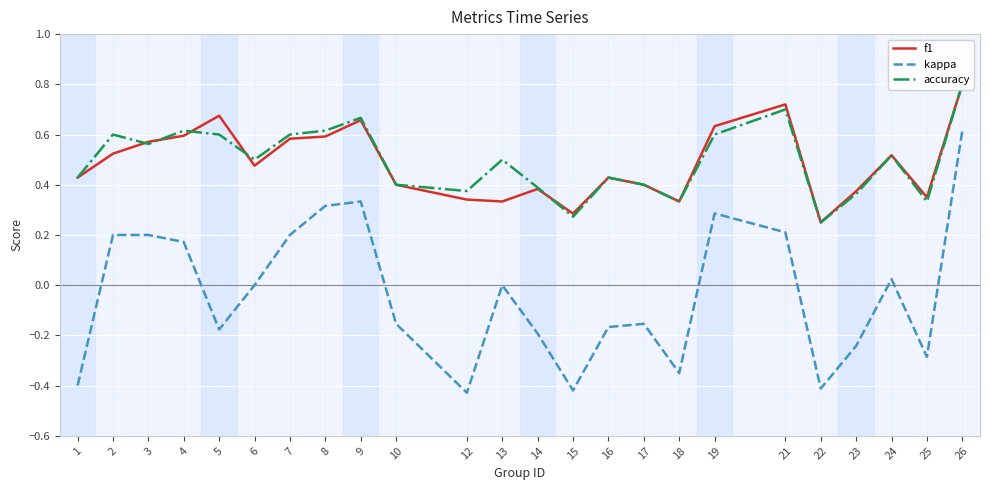

Between 9 and 22, which series saw the biggest shift?

kappa